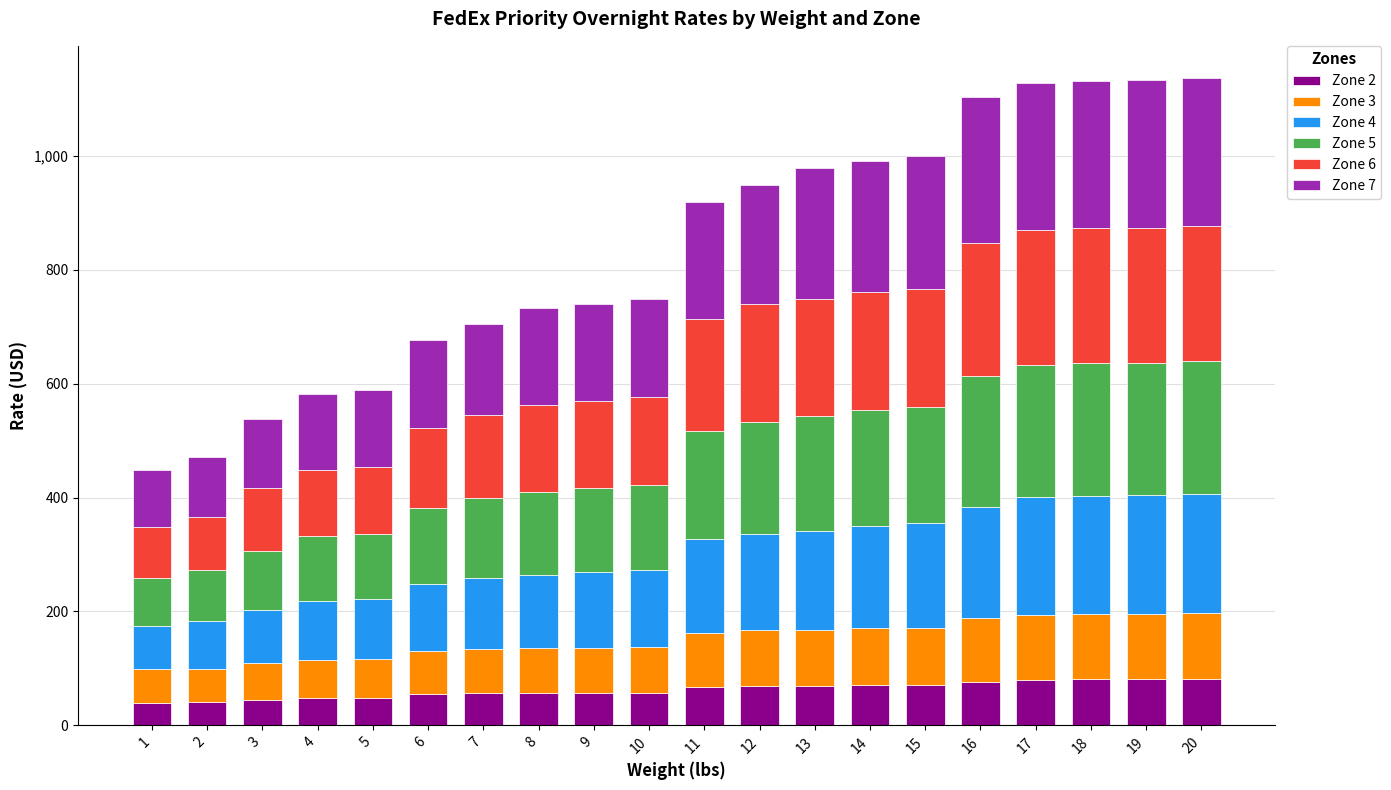

What is the minimum value for Zone 2?

40.0